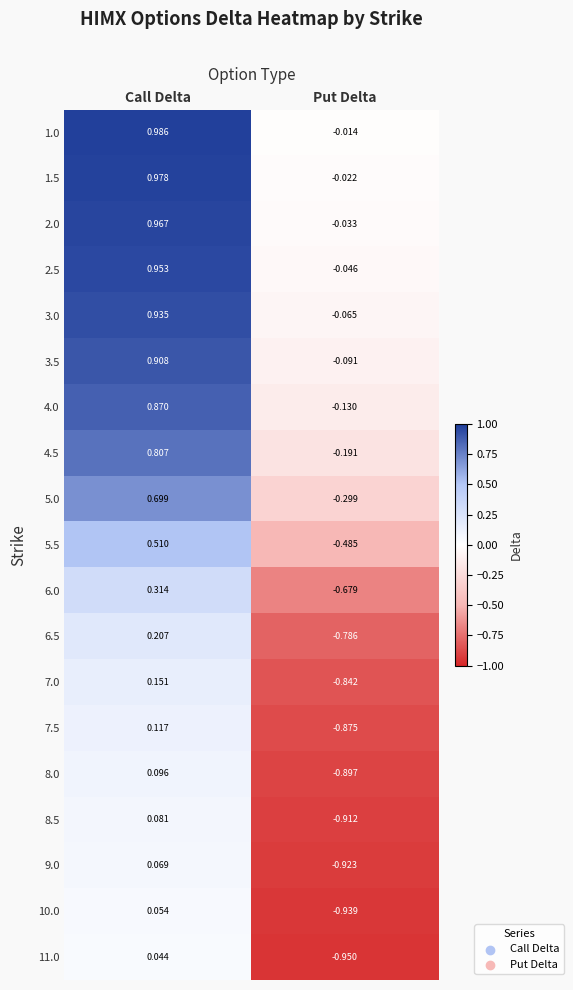

How many series are shown in this chart?

19